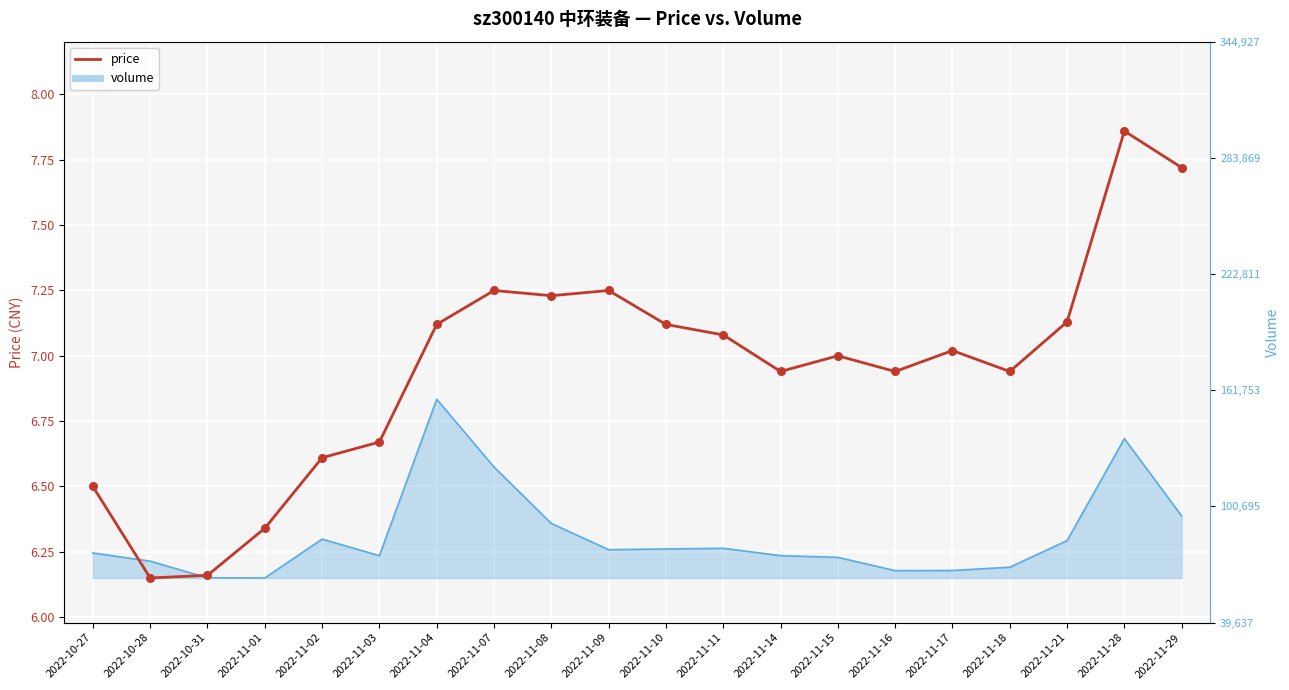

Approximately how many times larger is the value at 2022-11-03 compared to 2022-11-18?

1.0